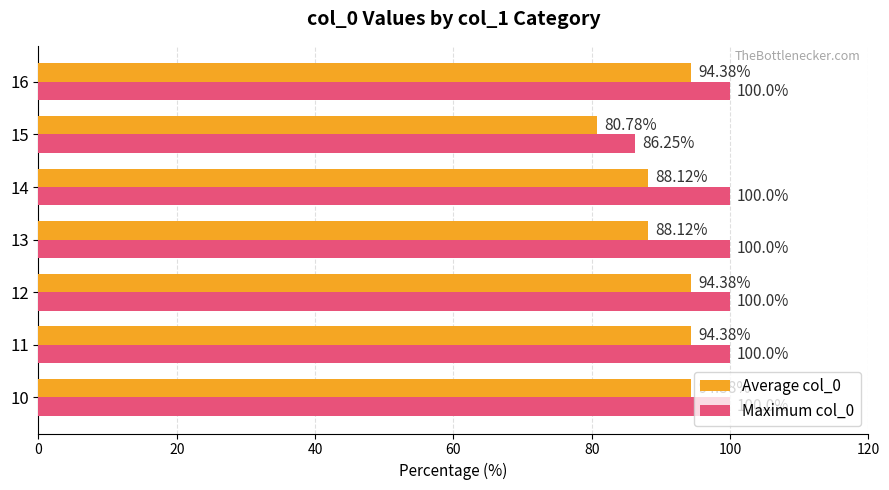

What is the difference between the highest and lowest values at 13?

11.9